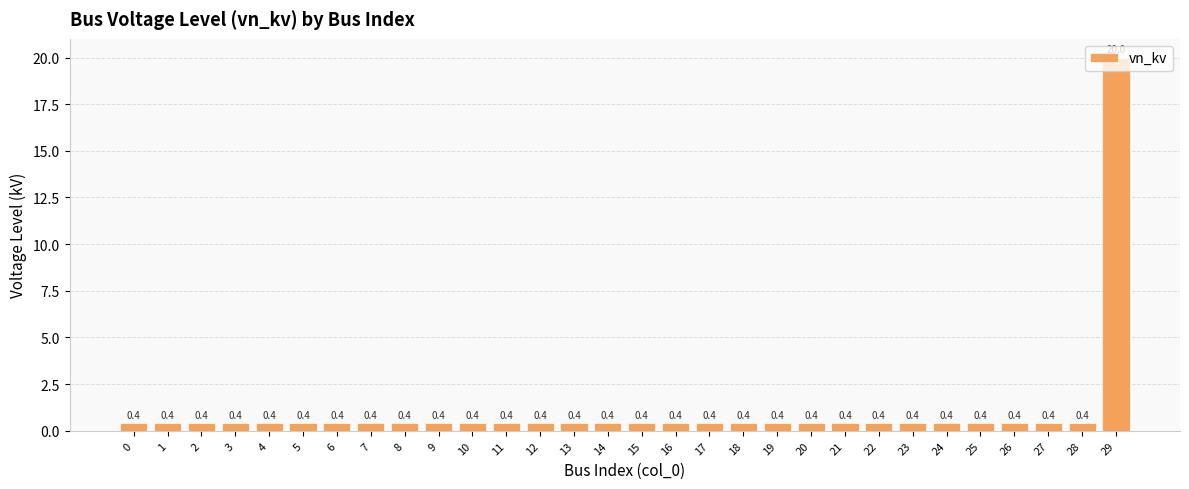

Is it true that the value at 2 is 0.4?

True